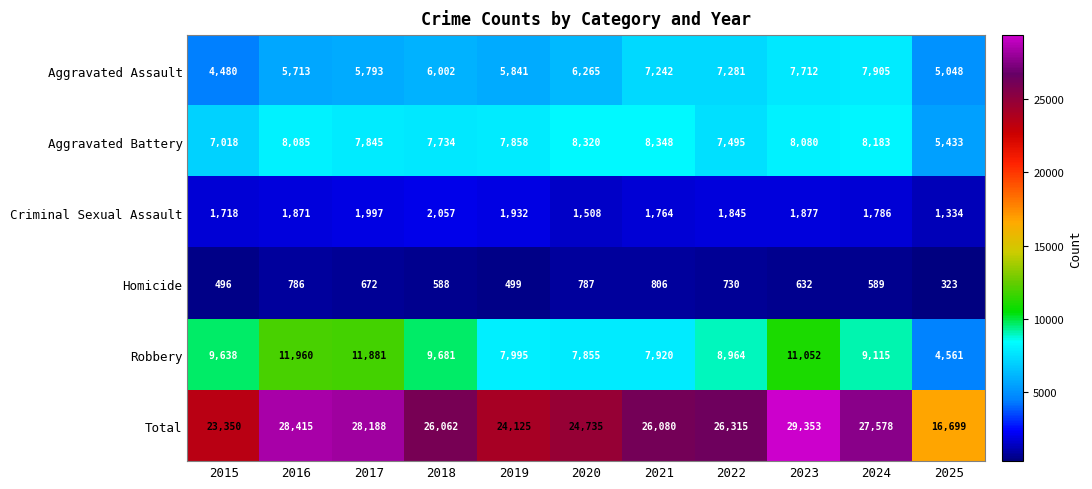

What is the spread (max minus min) of values at 2016?

27629